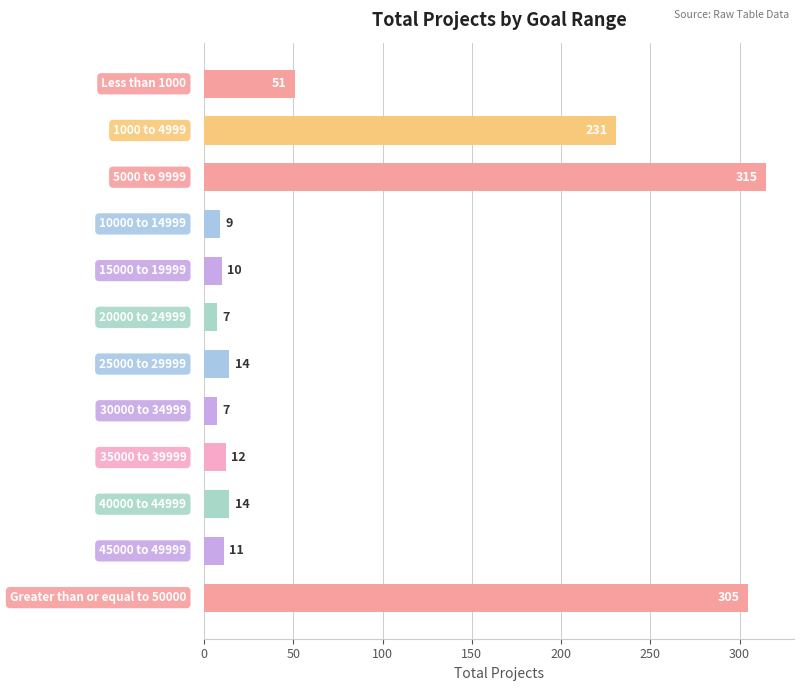

What is the average value?

82